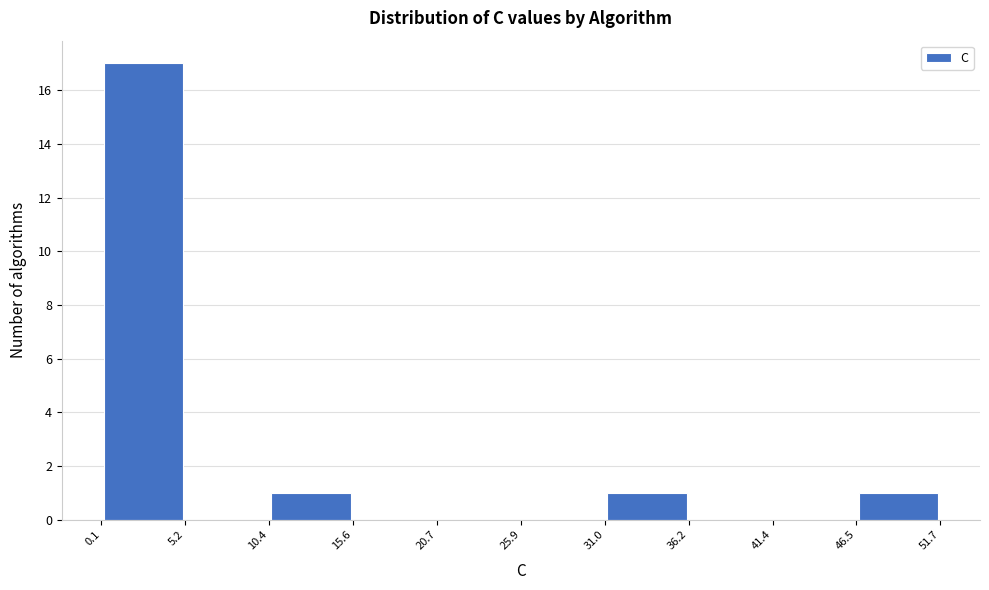

Reading left to right, transcribe this chart: for each bar, give the range it covers on the x-axis and its height. The values are not printed on the chart, so give them approximately, as read against the axis.

0.1 to 5.2: 17
5.2 to 10.4: 0
10.4 to 15.6: 1
15.6 to 20.7: 0
20.7 to 25.9: 0
25.9 to 31.0: 0
31.0 to 36.2: 1
36.2 to 41.4: 0
41.4 to 46.5: 0
46.5 to 51.7: 1